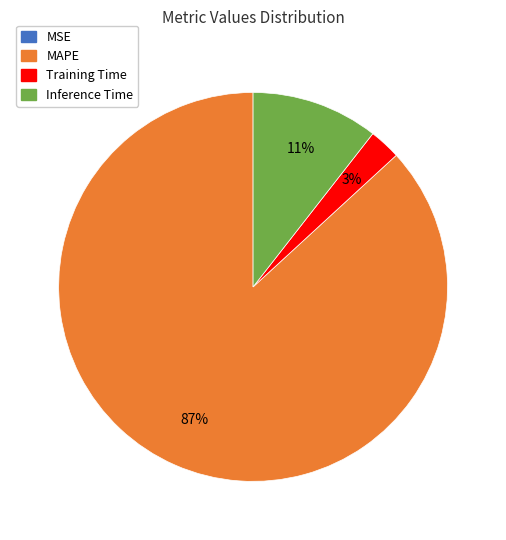

Is there a majority slice in this chart?

Yes